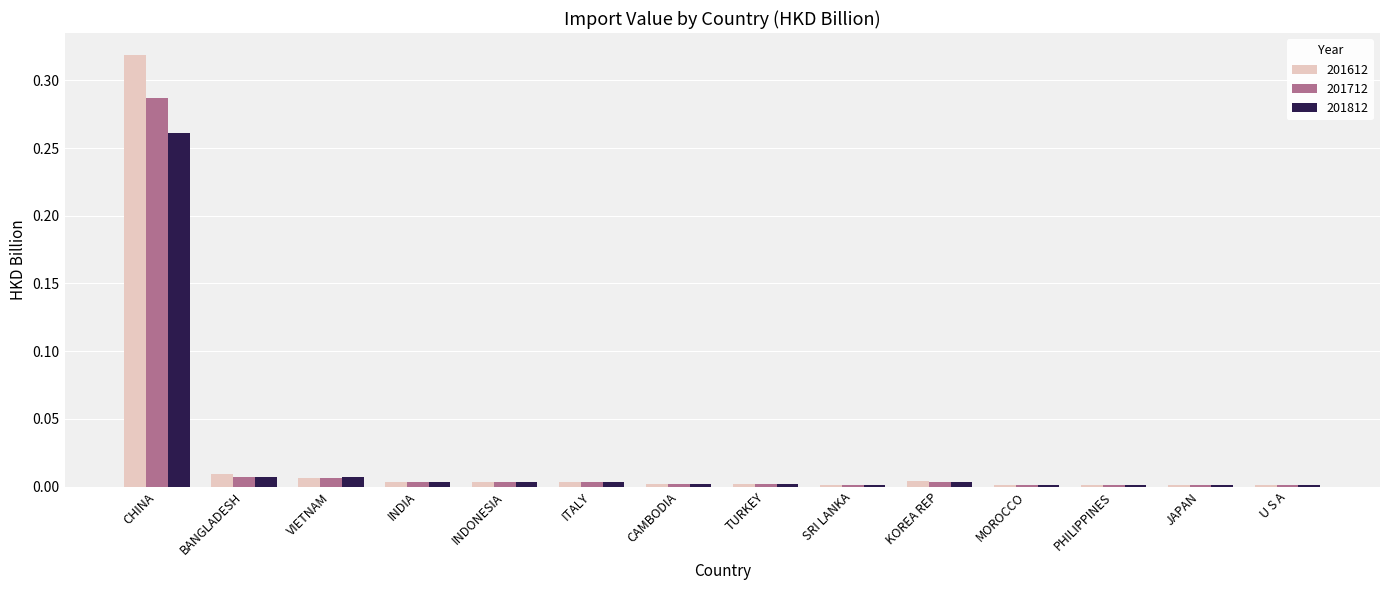

At which category is the sum across all series the highest?

CHINA